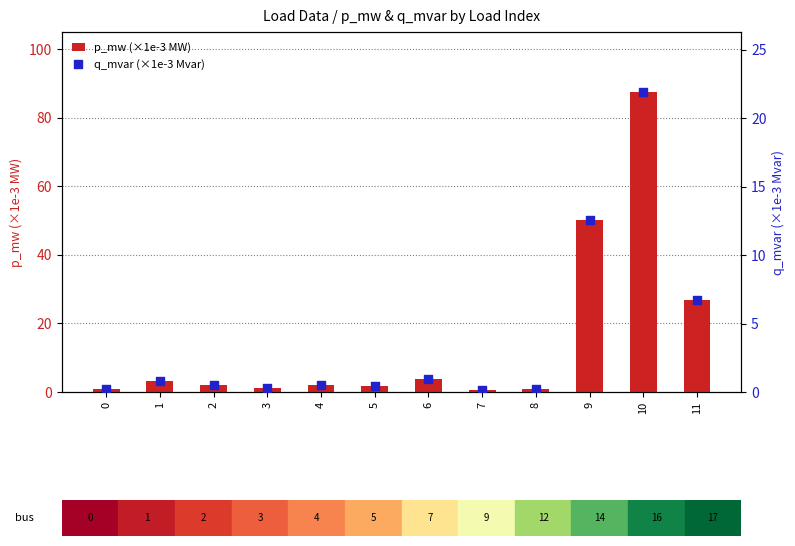

At which category is the sum across all series the highest?

10